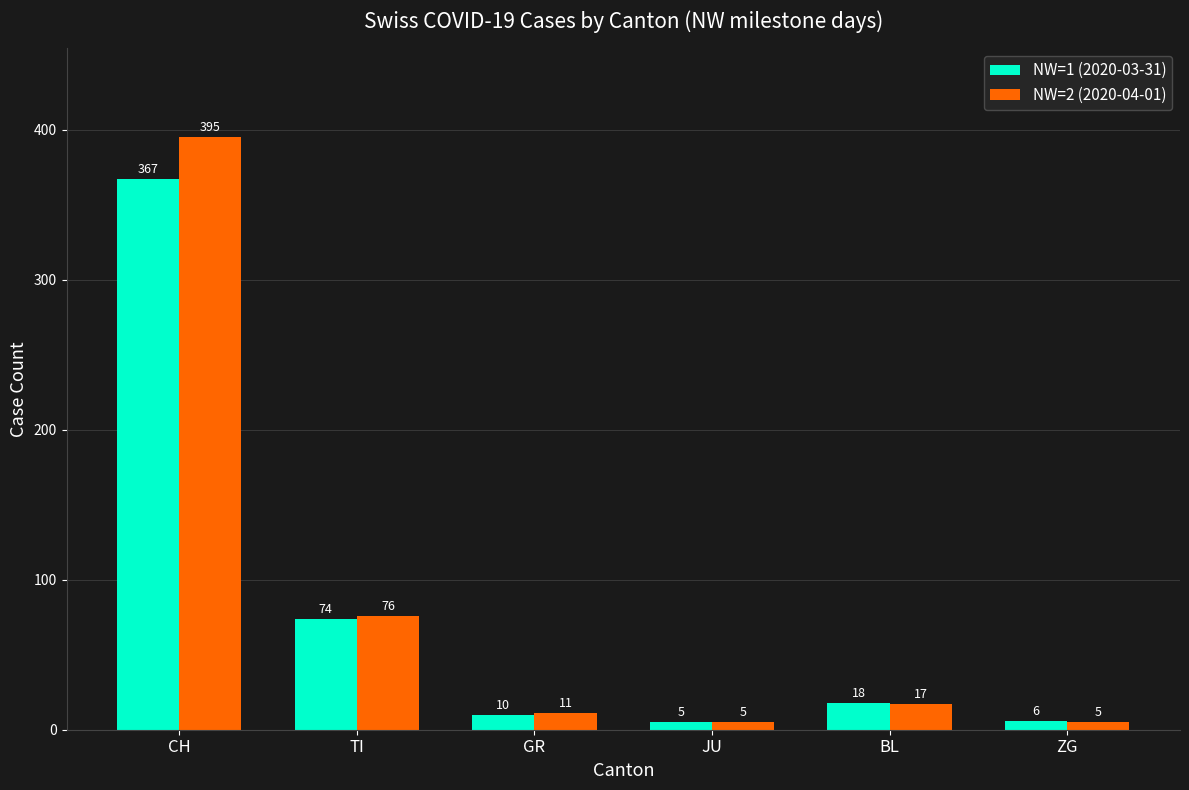

Which series has the largest range (max minus min)?

NW=2 (2020-04-01)